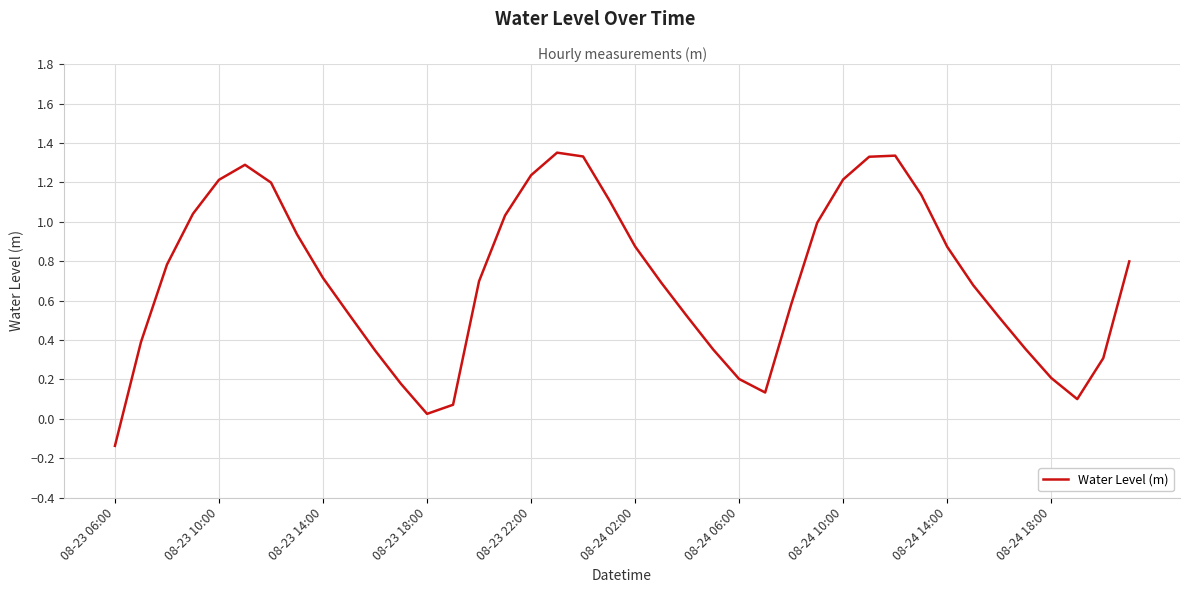

Is this an area chart (filled region under the line)?

No